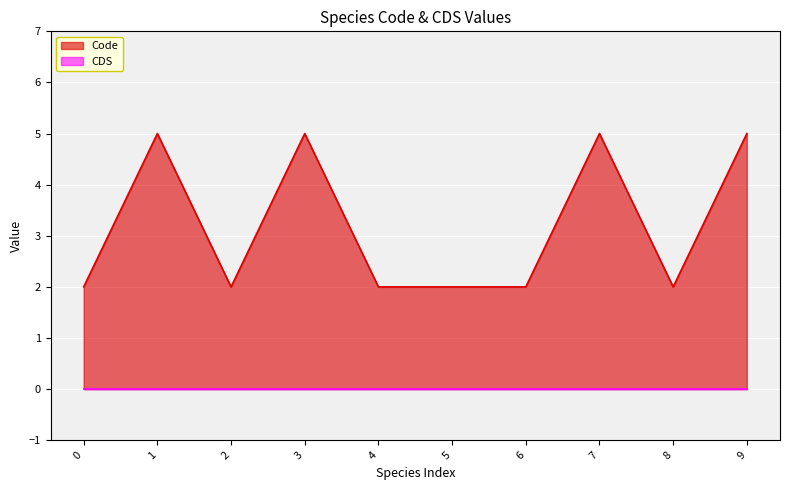

What is the average value?

3